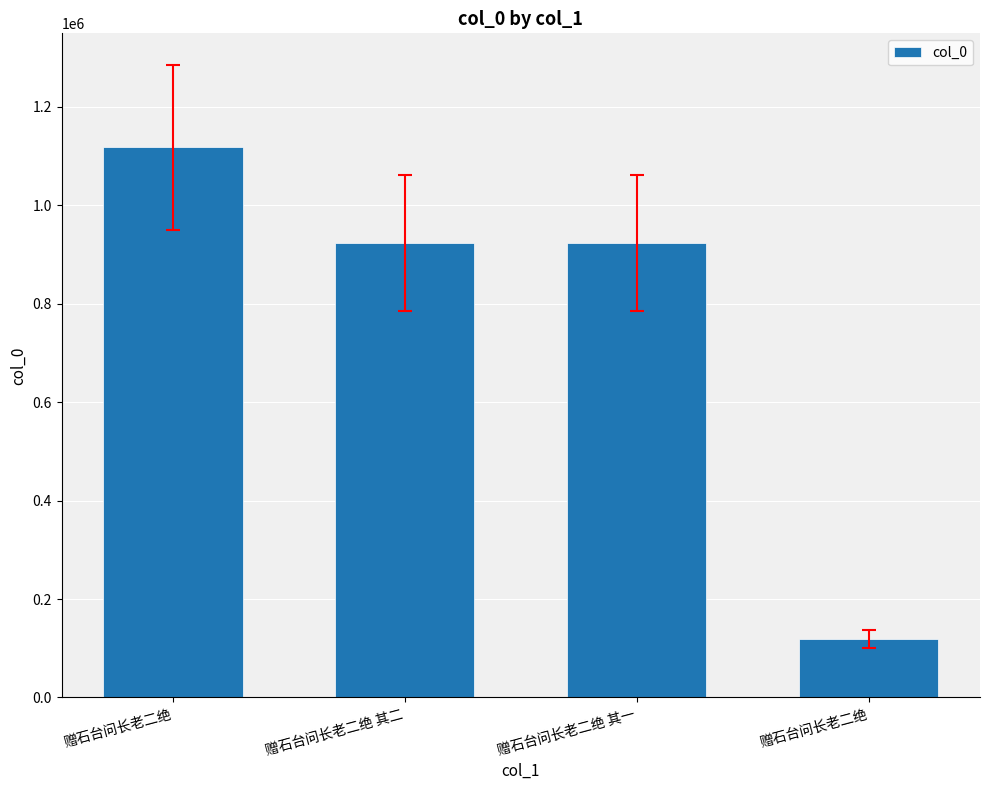

What is the change in value from 赠石台问长老二绝 to 赠石台问长老二绝?

-997828